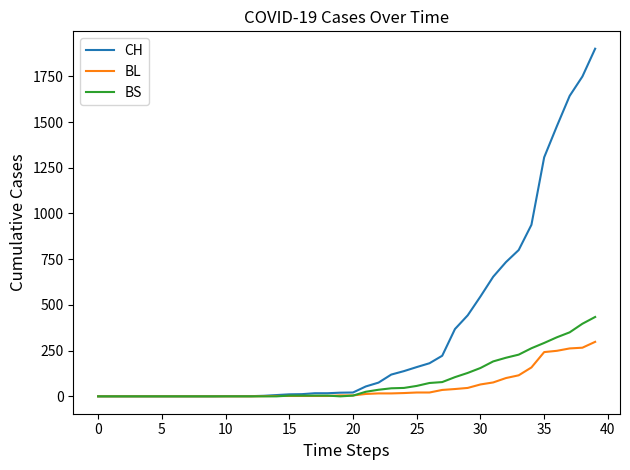

Which series has the largest range (max minus min)?

CH